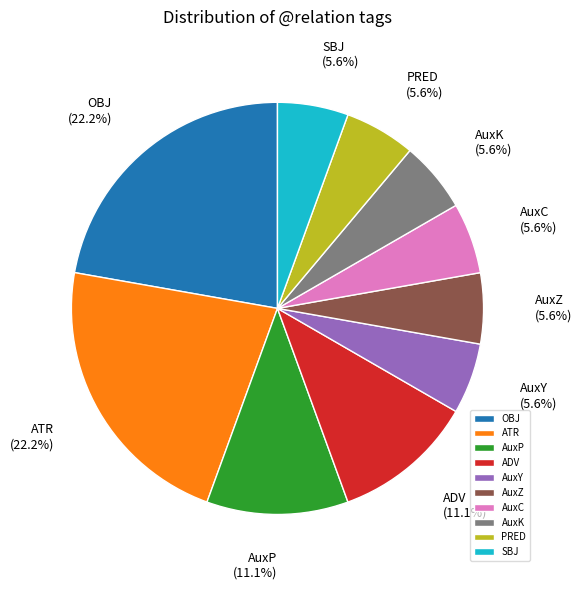

What percentage is the AuxY slice, to the nearest percent?

6%